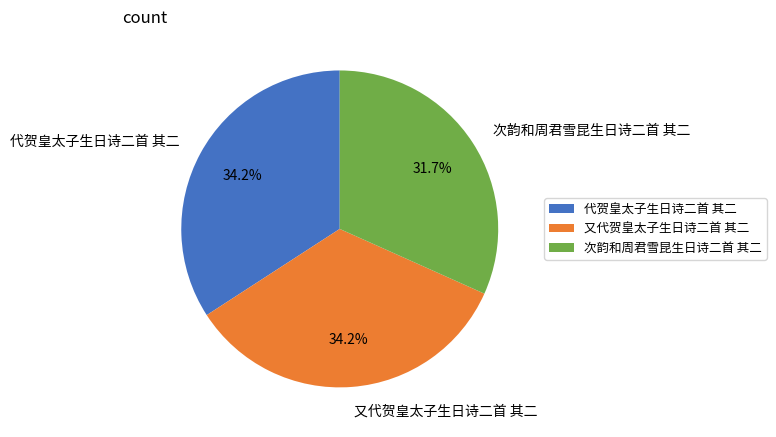

Approximately how many times larger is the value at 代贺皇太子生日诗二首 其二 compared to 又代贺皇太子生日诗二首 其二?

1.0